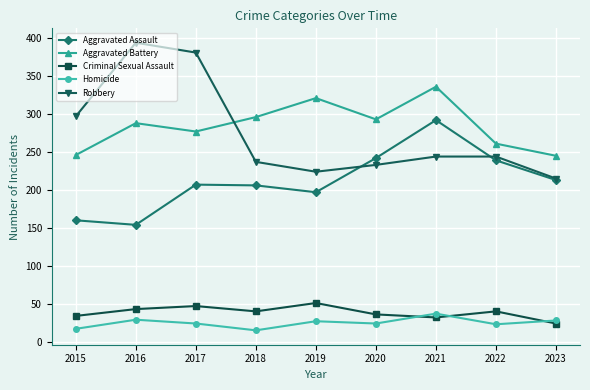

Is the value of Homicide at 2018 greater than the value of Criminal Sexual Assault at 2019?

No